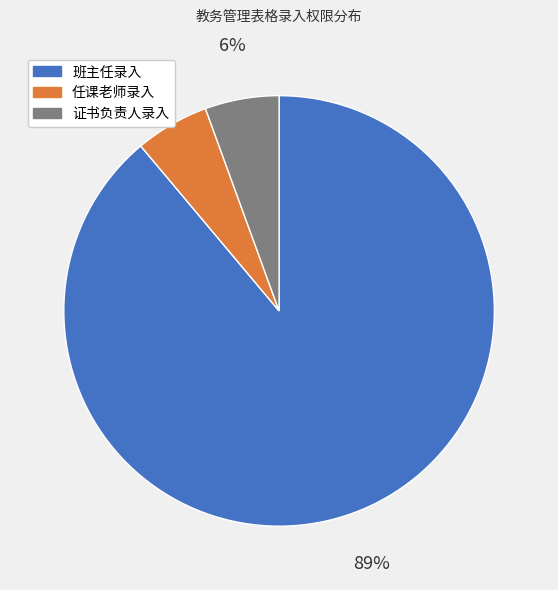

What is the majority slice?

班主任录入